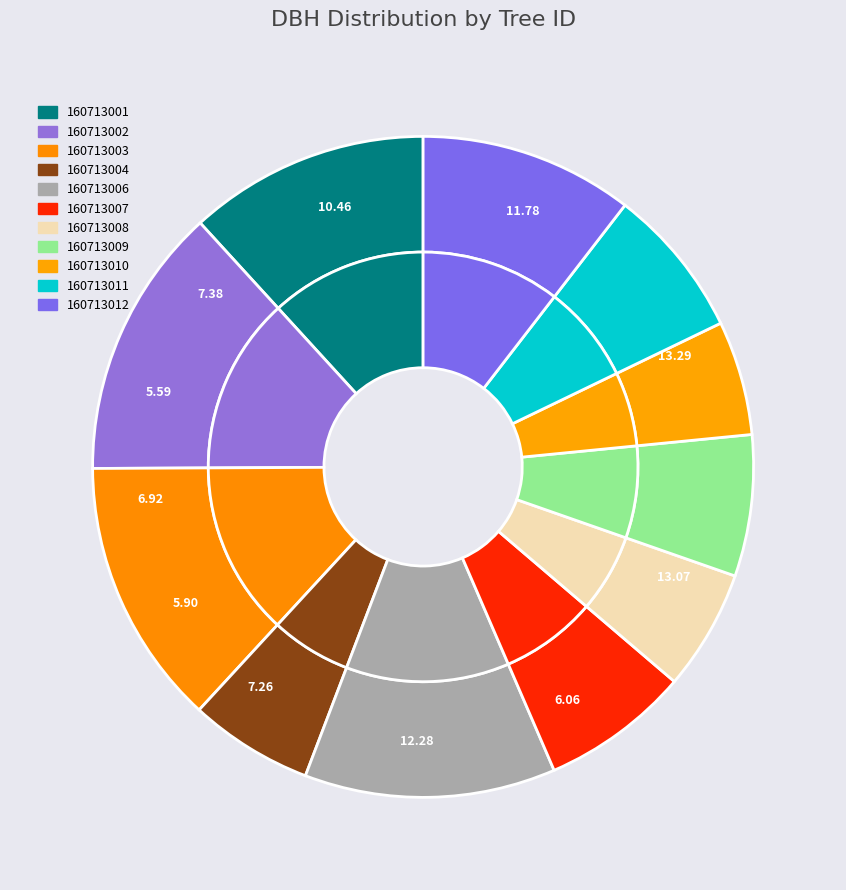

True or false: 160713007 accounts for 7% of the total.

True